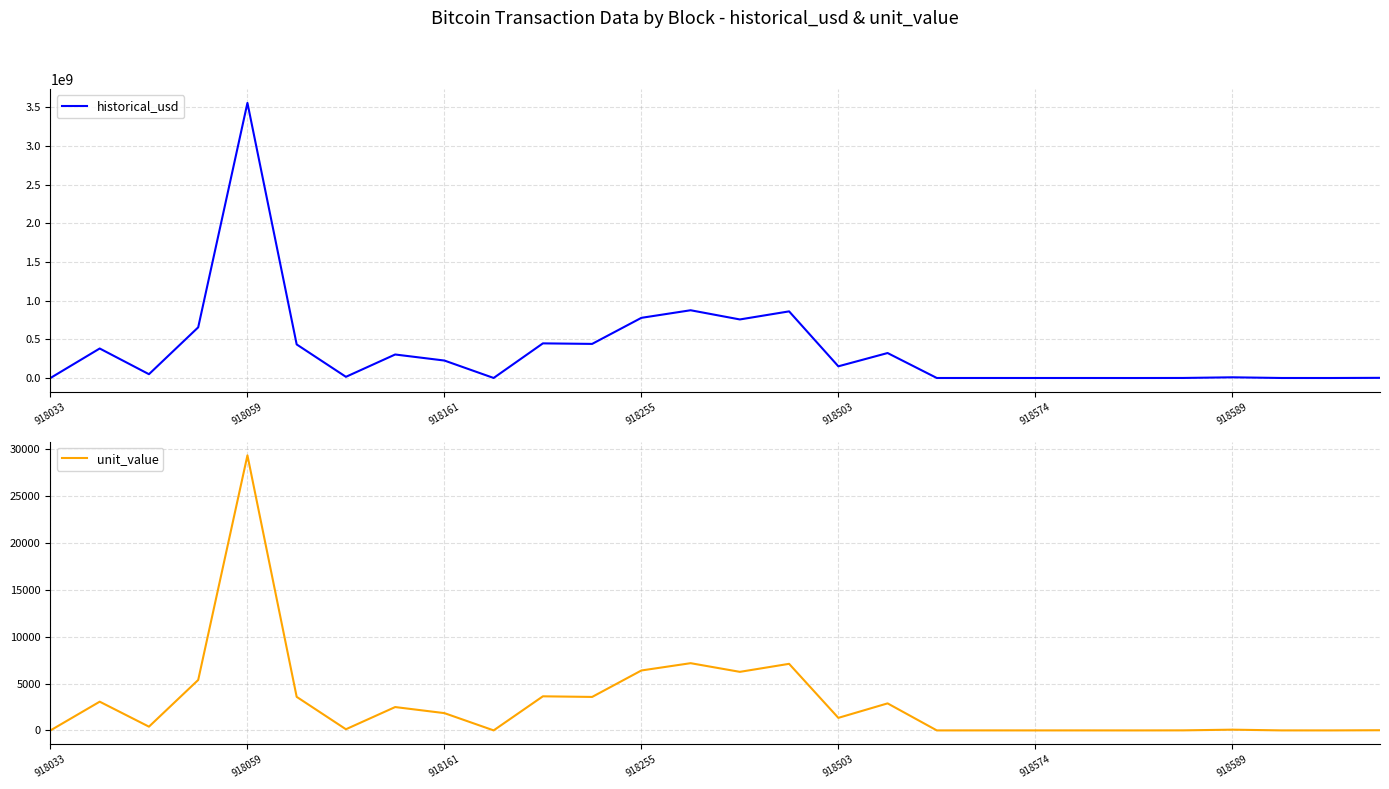

What is the total value across all series at 27?

2244051.6